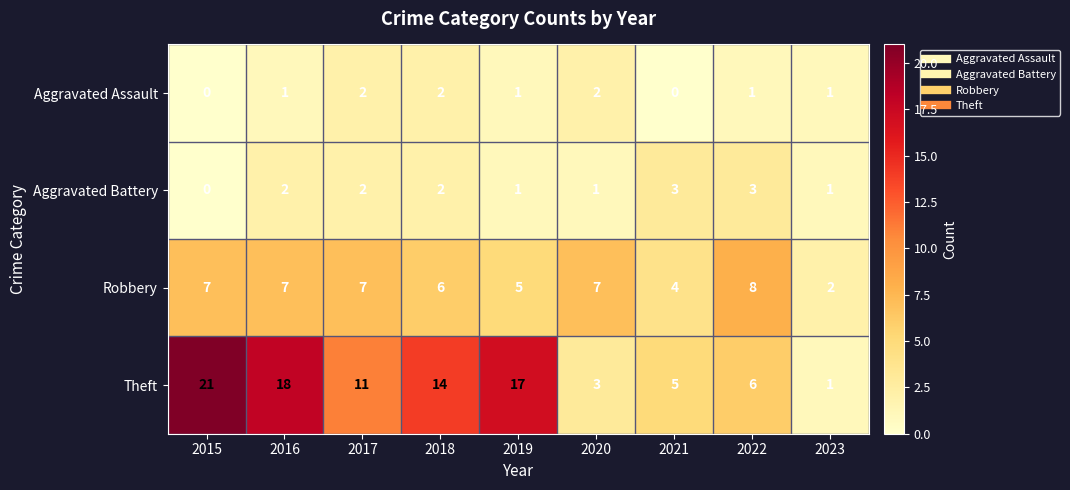

Where does the Theft series first go above 11?

2015